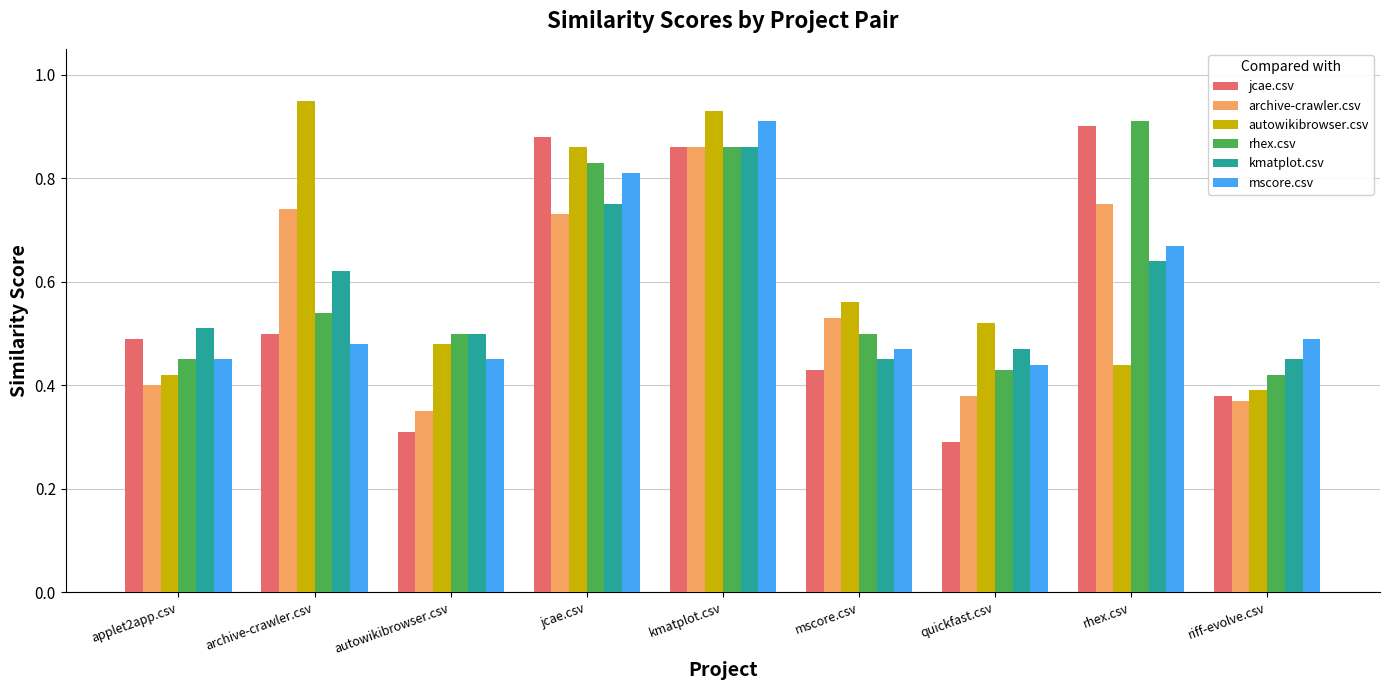

True or false: mscore.csv has a value of 0.5 at riff-evolve.csv.

True